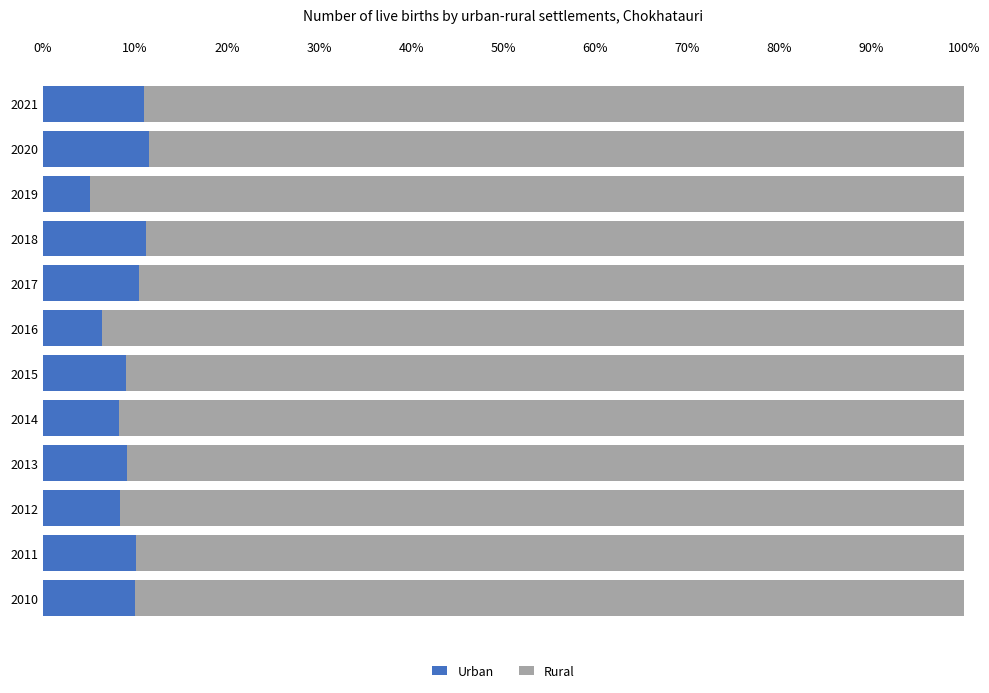

What is the minimum value for Urban?

5.1